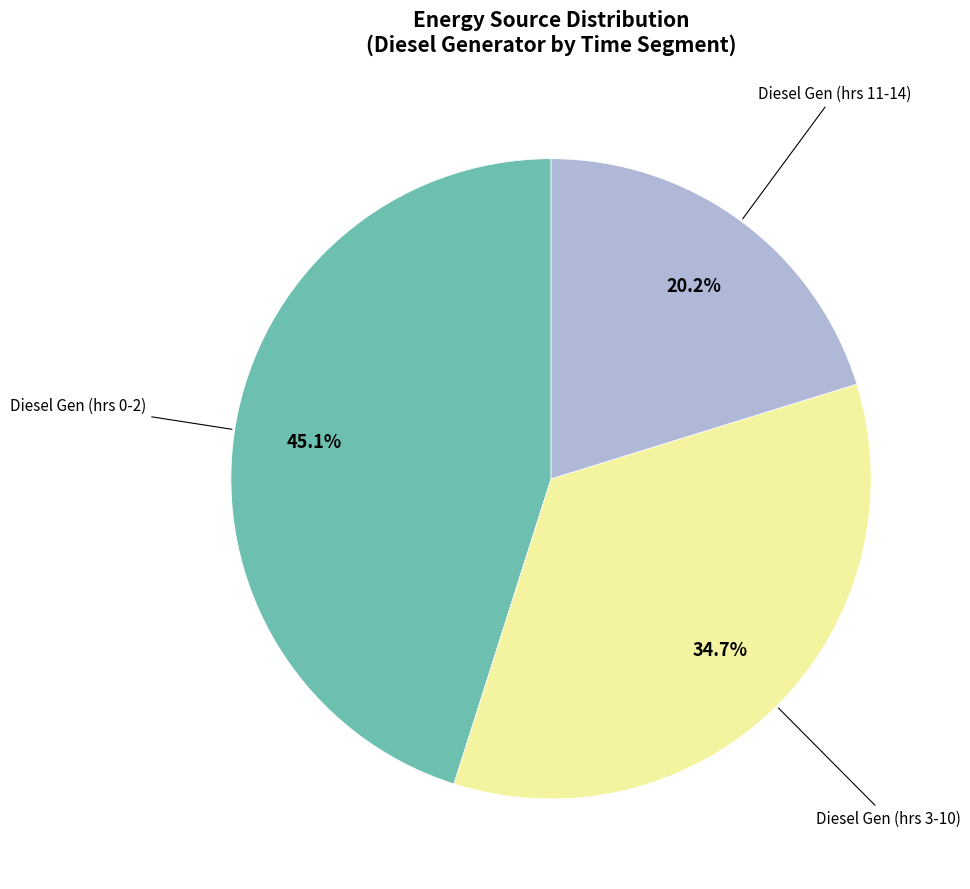

Is there a majority slice in this chart?

No